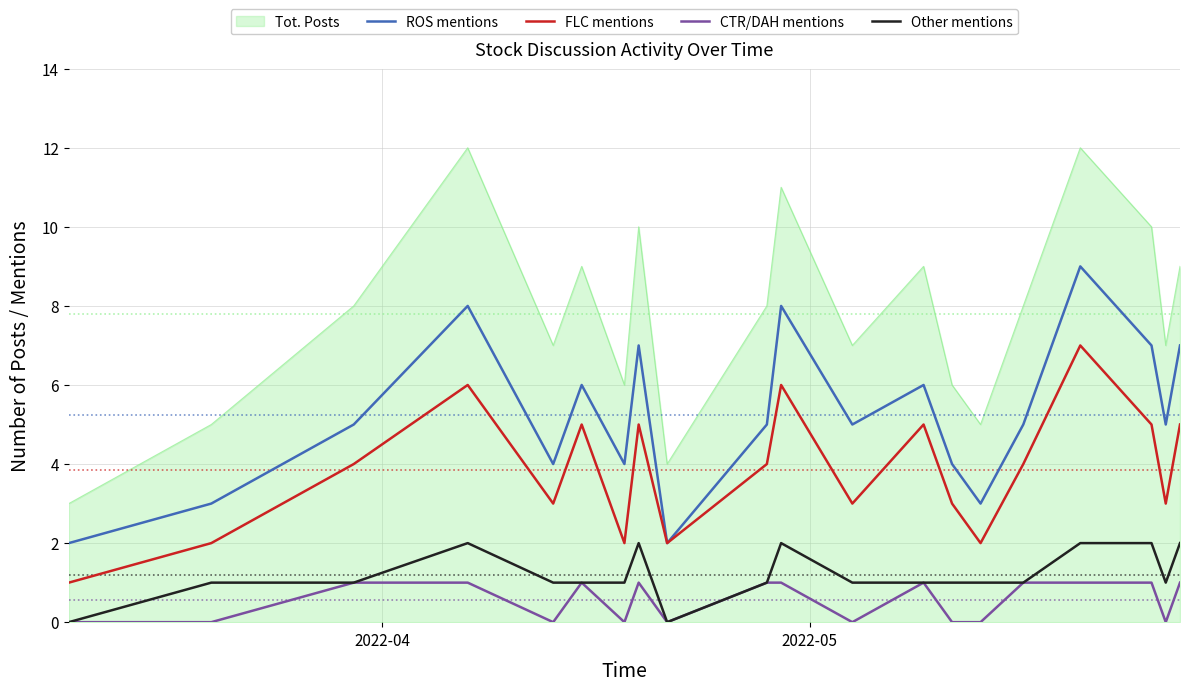

List the series in order of their peak value, lowest first.

CTR/DAH mentions, Other mentions, FLC mentions, ROS mentions, Tot. Posts